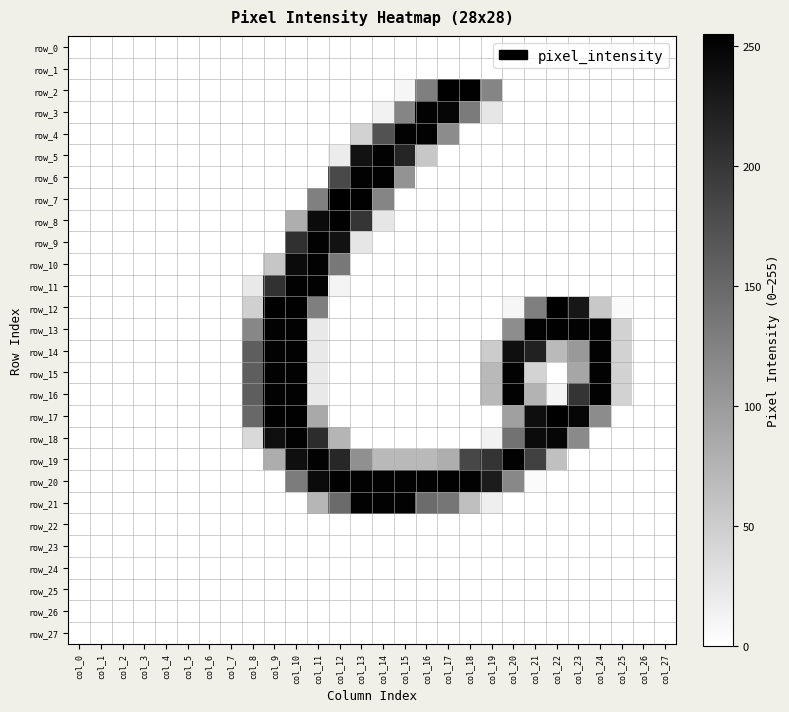

Count the number of categories in the chart.

28